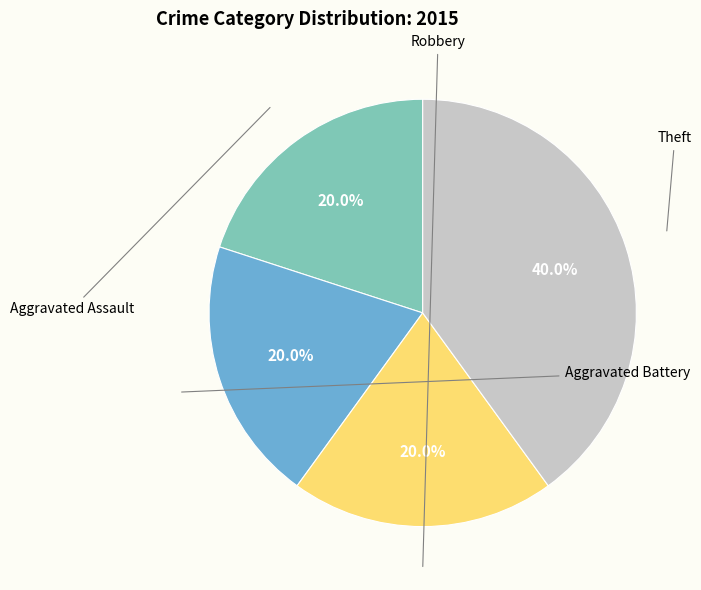

Does any single category account for the majority?

No